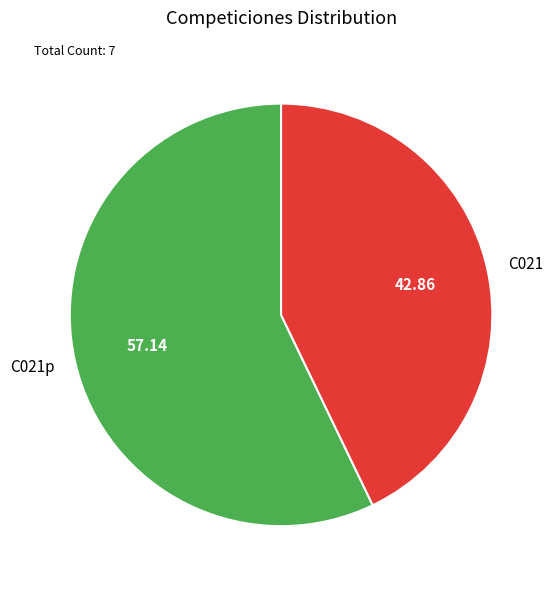

Between C021 and C021p, which is larger?

C021p